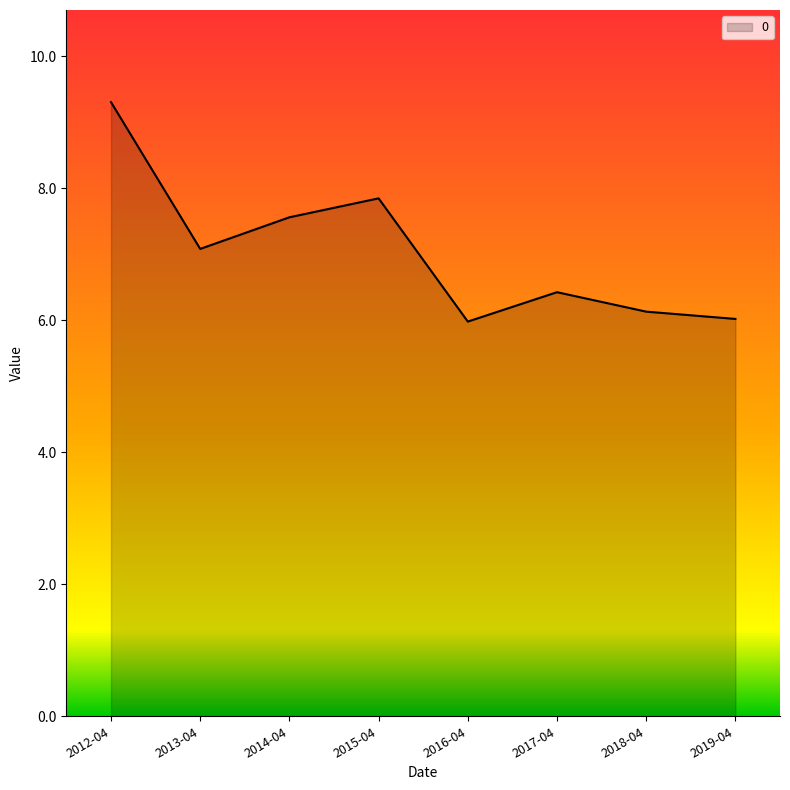

At which category does the data reach its first local valley?

2013-04